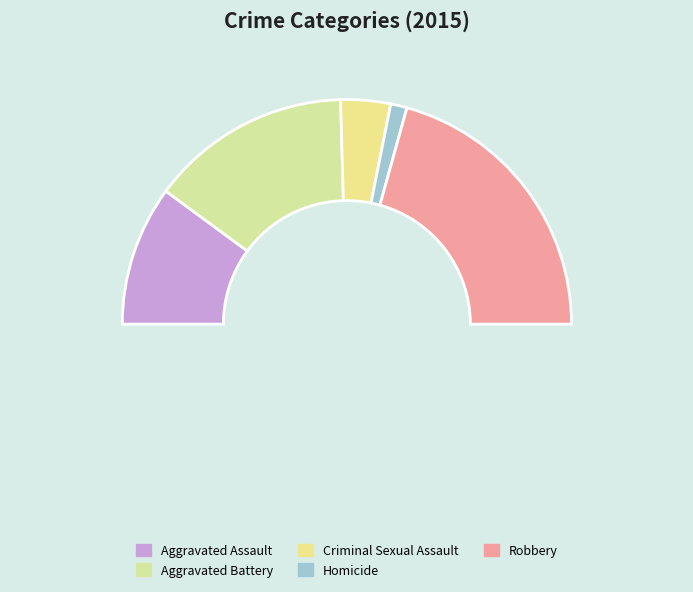

To the nearest percent, what portion does Criminal Sexual Assault represent?

7%